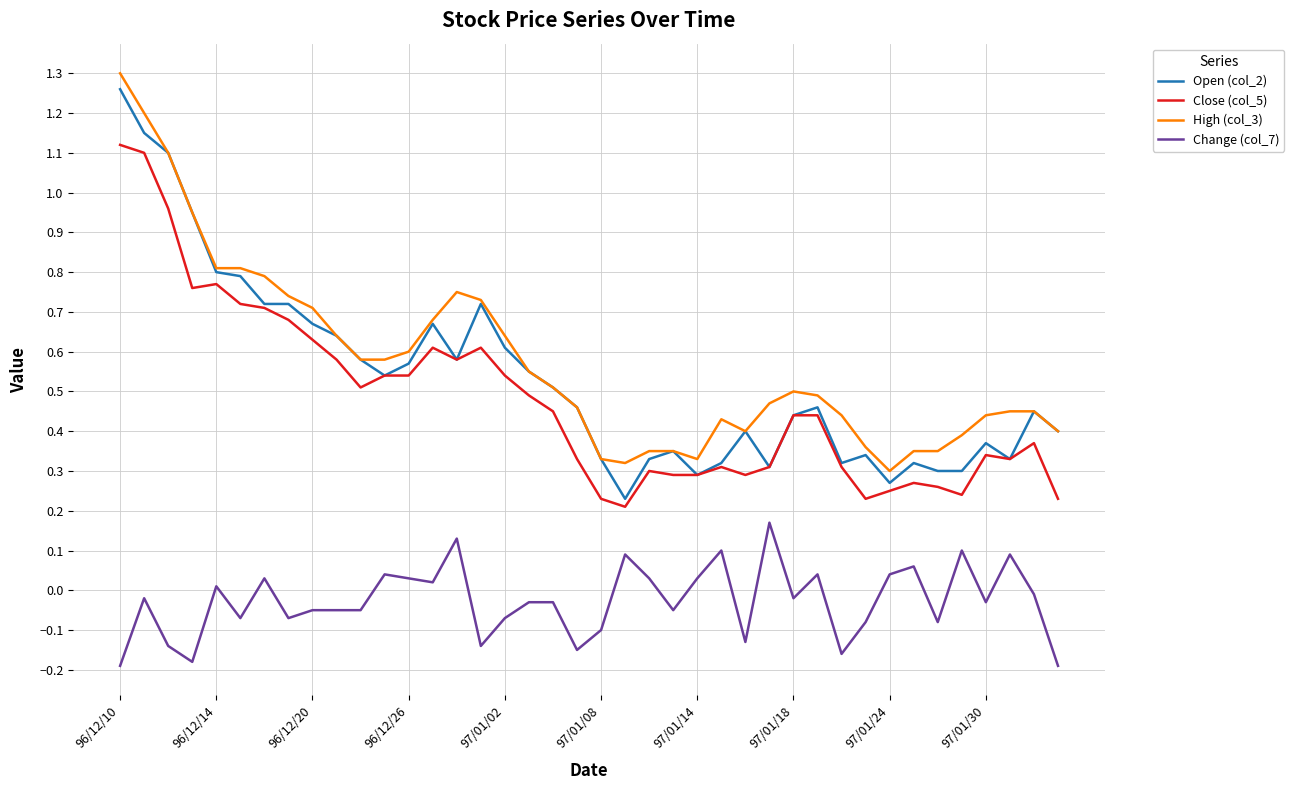

True or false: Close (col_5) and Change (col_7) intersect in this chart.

False